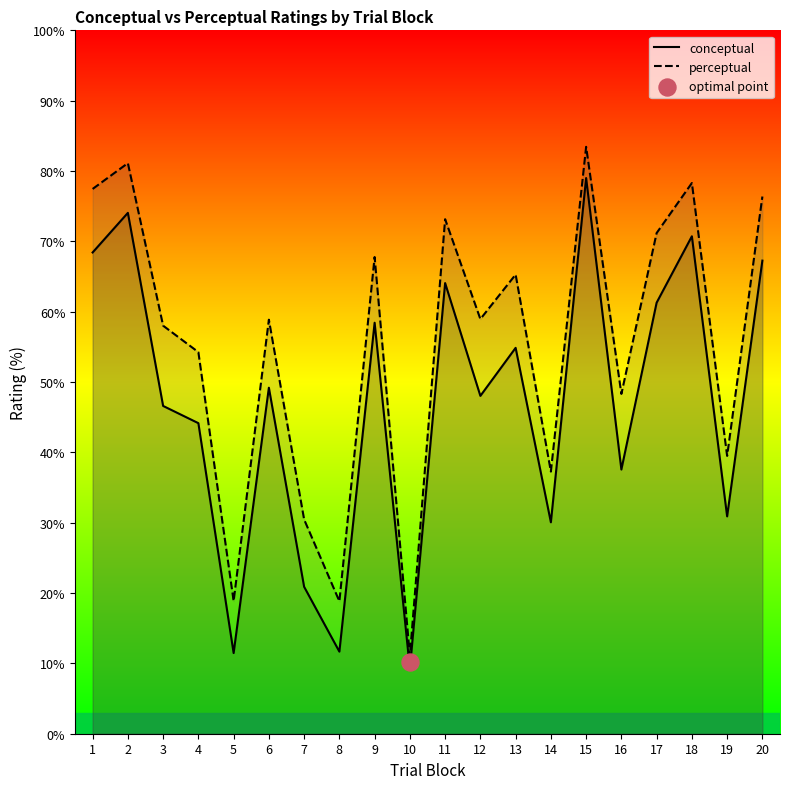

Which series reaches the minimum Y coordinate?

conceptual